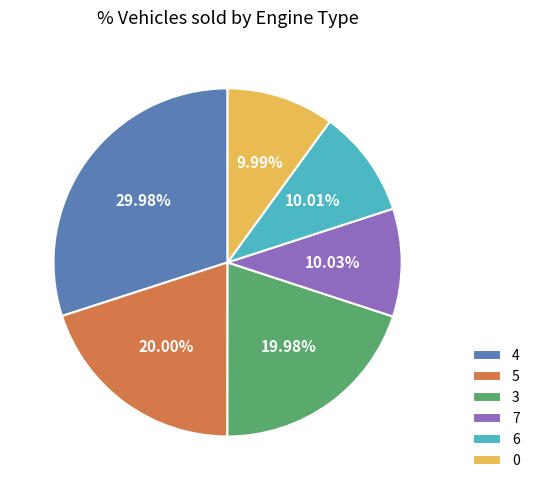

What portion of the pie excludes 5?

80.0%